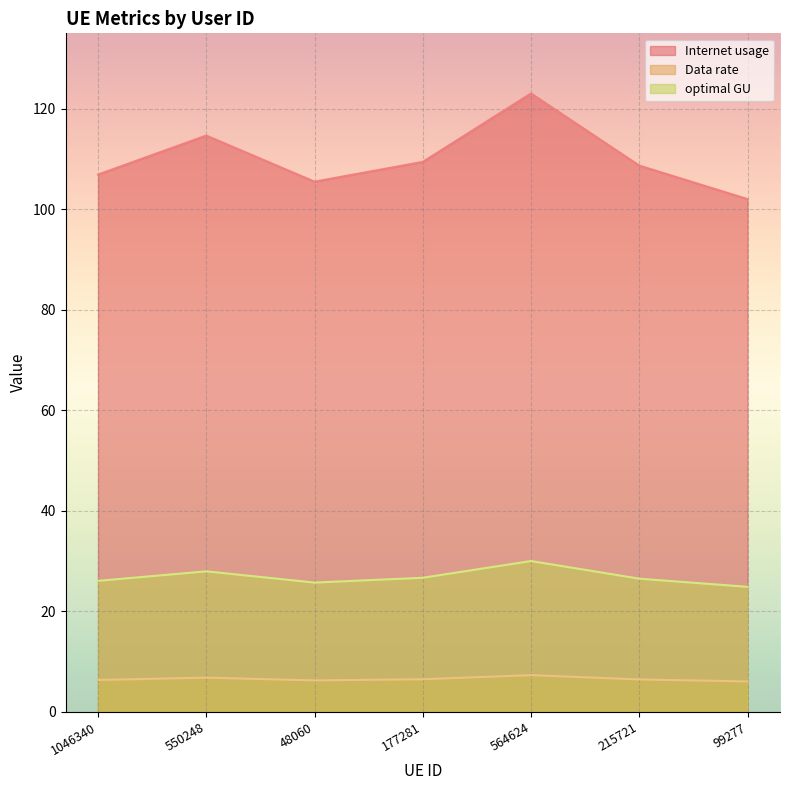

Rank the series by their maximum value, from lowest to highest.

Data rate, optimal GU, Internet usage